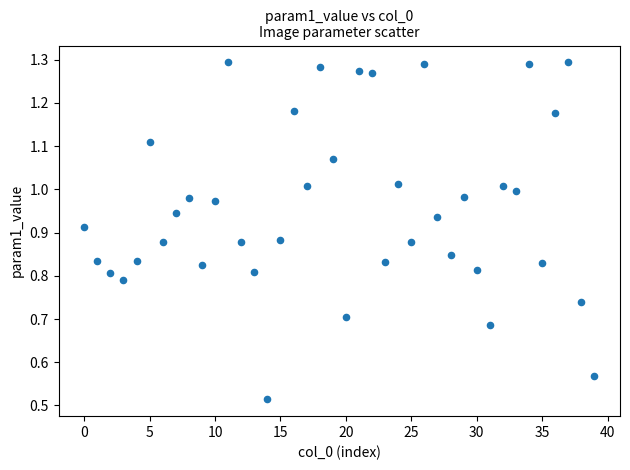

How many data points are displayed?

40